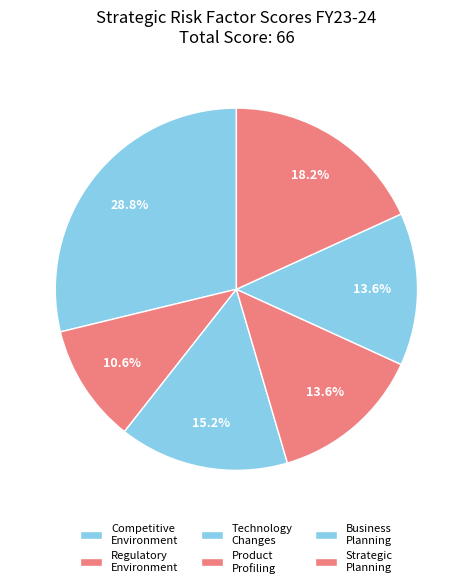

Does Strategic Planning account for over 50% of the chart?

No